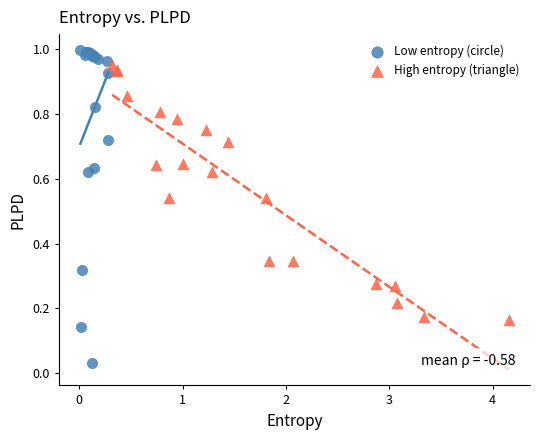

Which series contains the highest Y value?

Low entropy (circle)